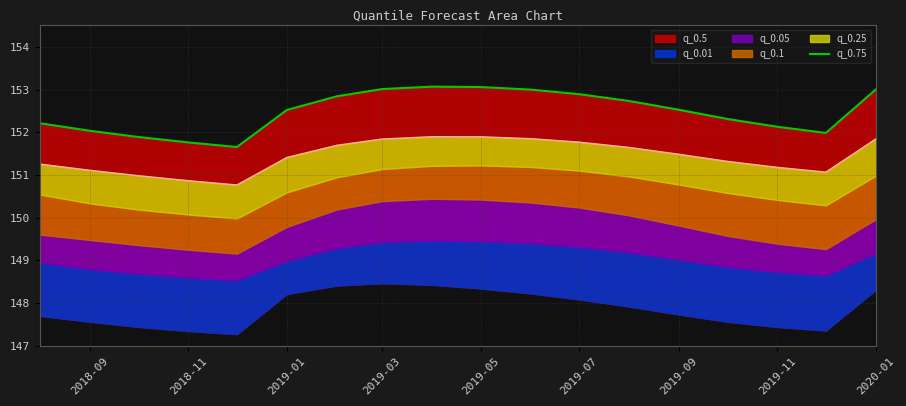

Is it true that the value at 2019-11 is 272.6?

False